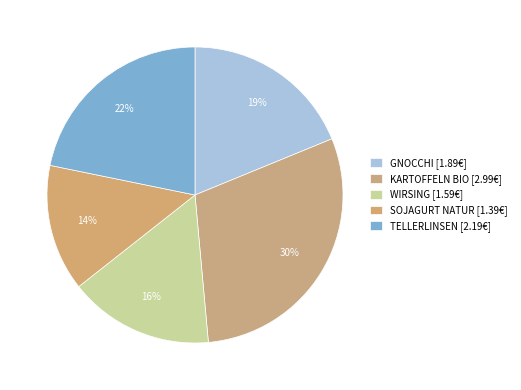

Does SOJAGURT NATUR account for over 50% of the chart?

No